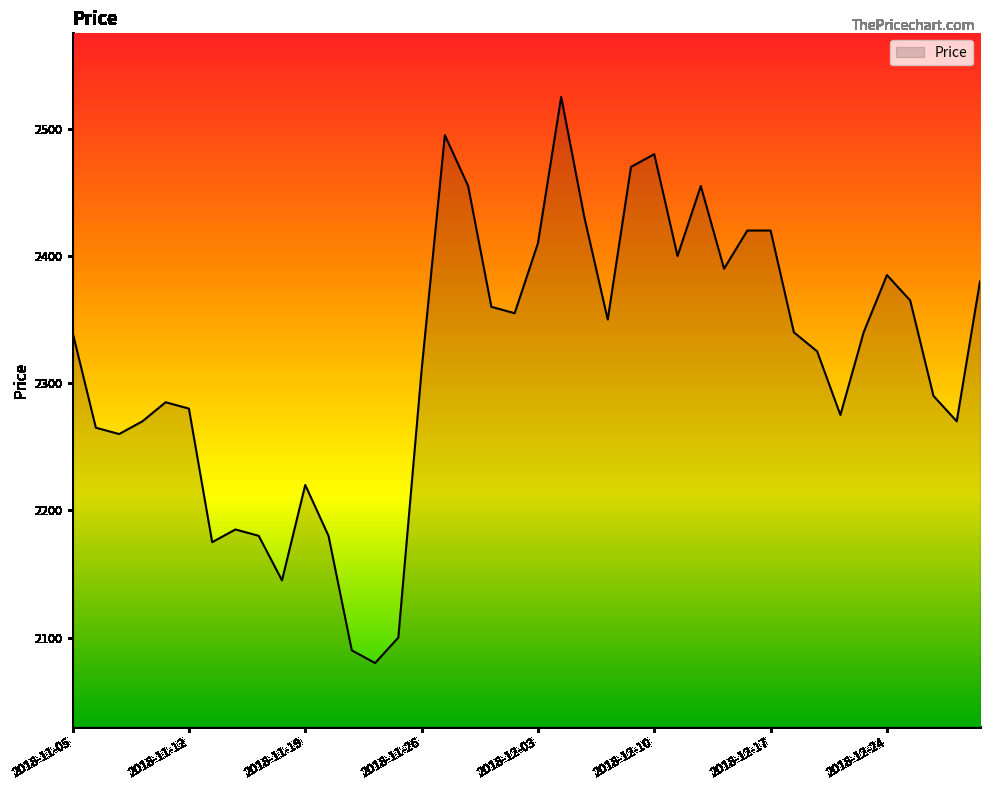

What is the maximum value shown in the chart?

2525